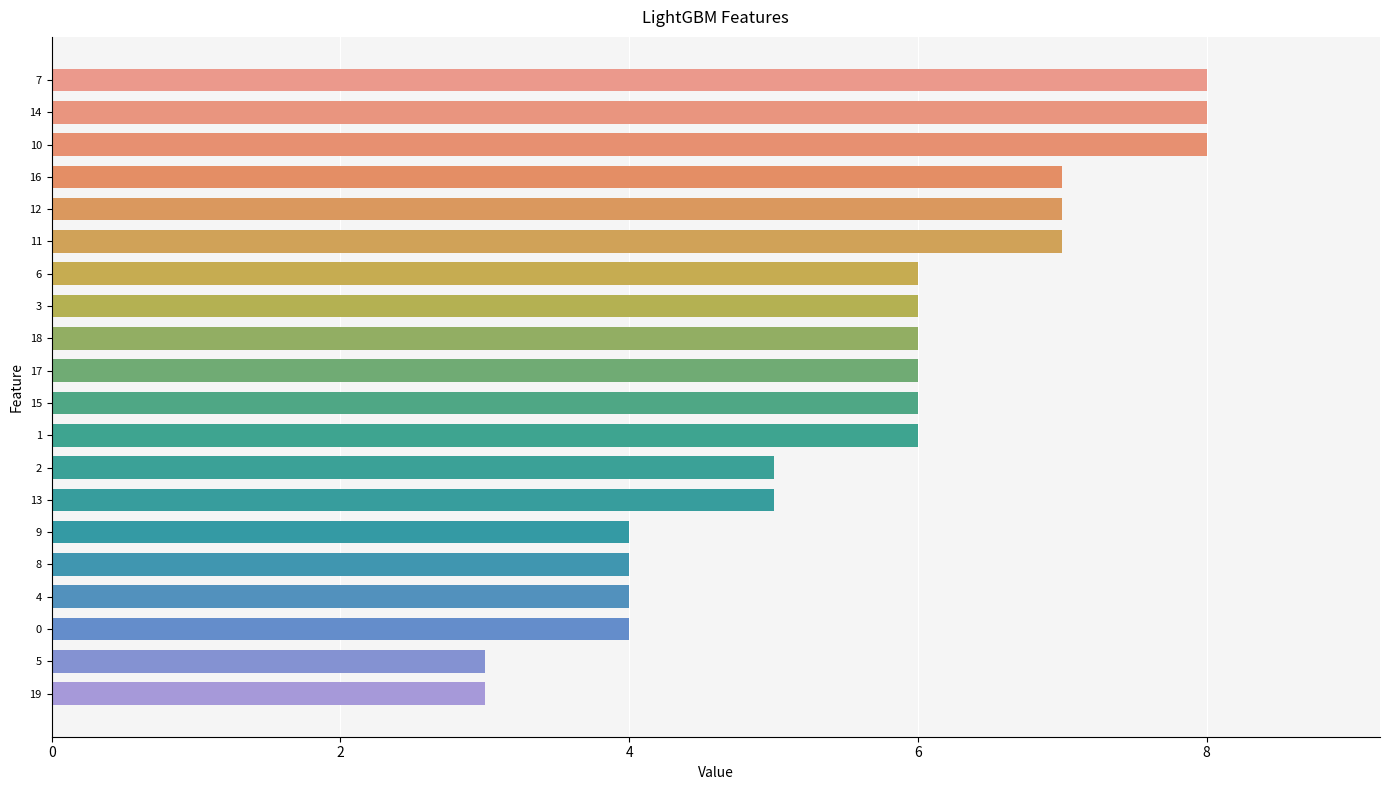

What position from the bottom is 13?

7